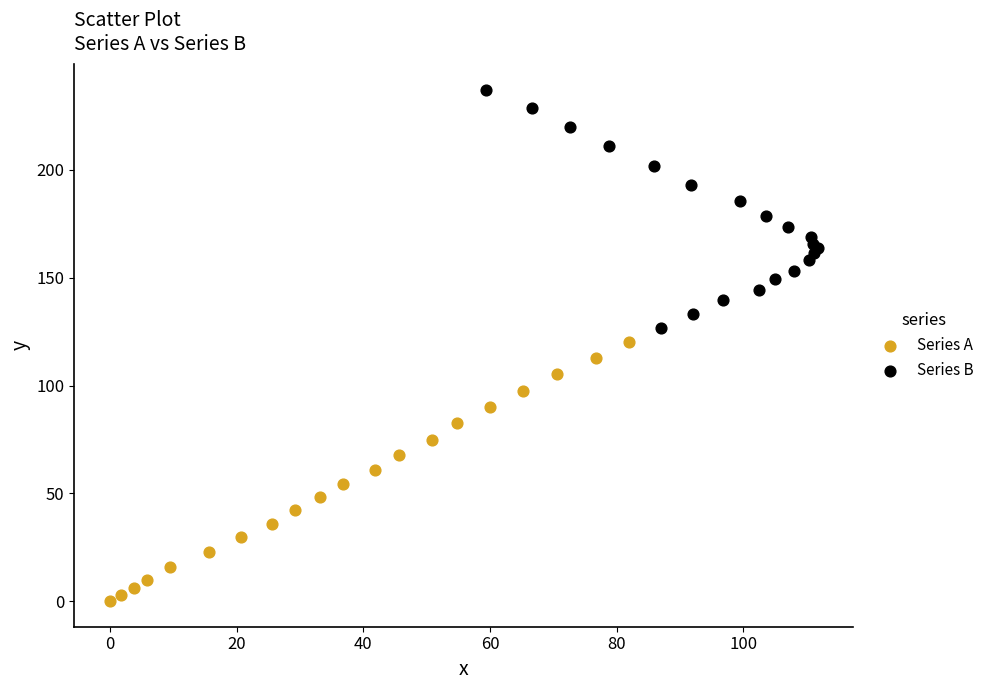

Which series has the widest spread of Y values?

Series A